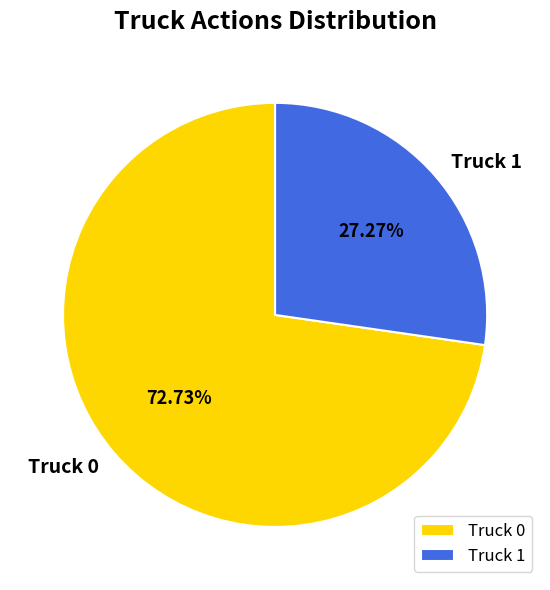

The Truck 1 slice represents 27% of the pie. True or false?

True